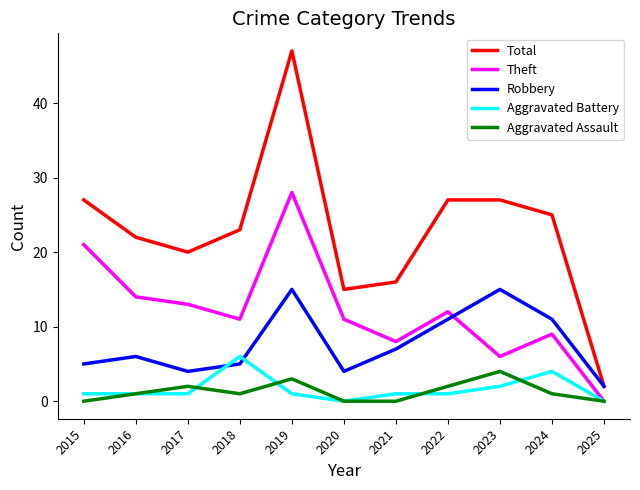

What is the average value of the Theft series?

12